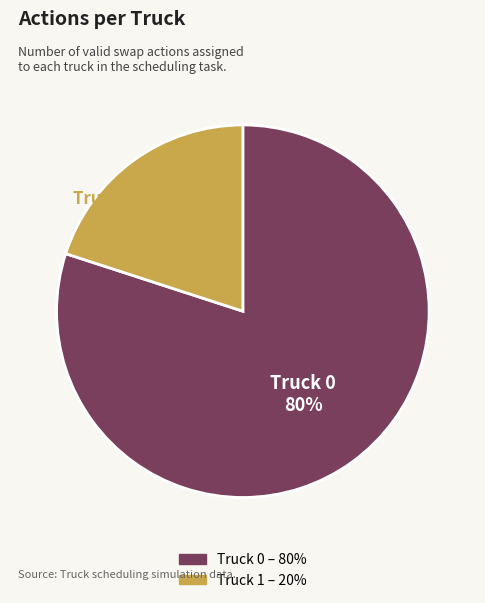

To the nearest percent, what is the difference between the Truck 0 and Truck 1 slice percentages?

60%